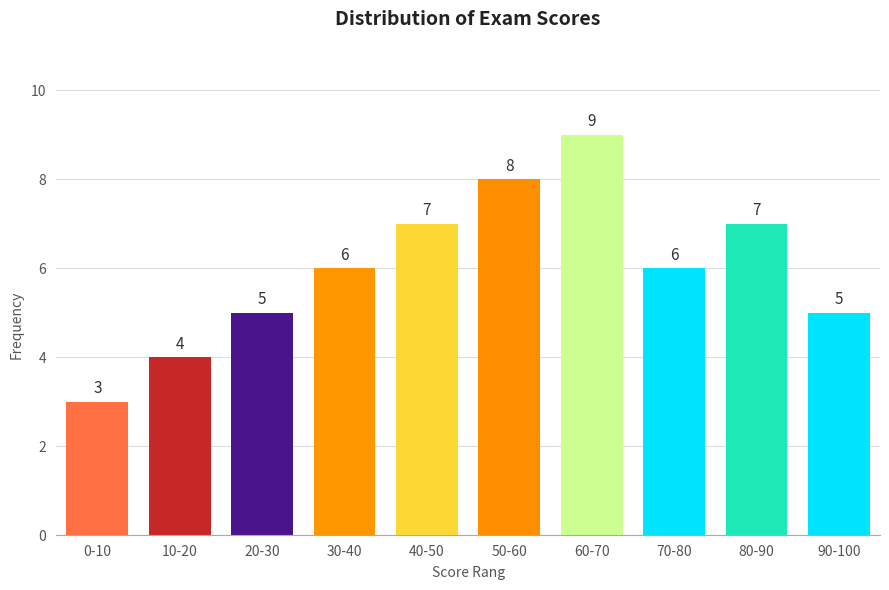

Reading left to right, extract all data points from this chart.

3	4	5	6	7	8	9	6	7	5